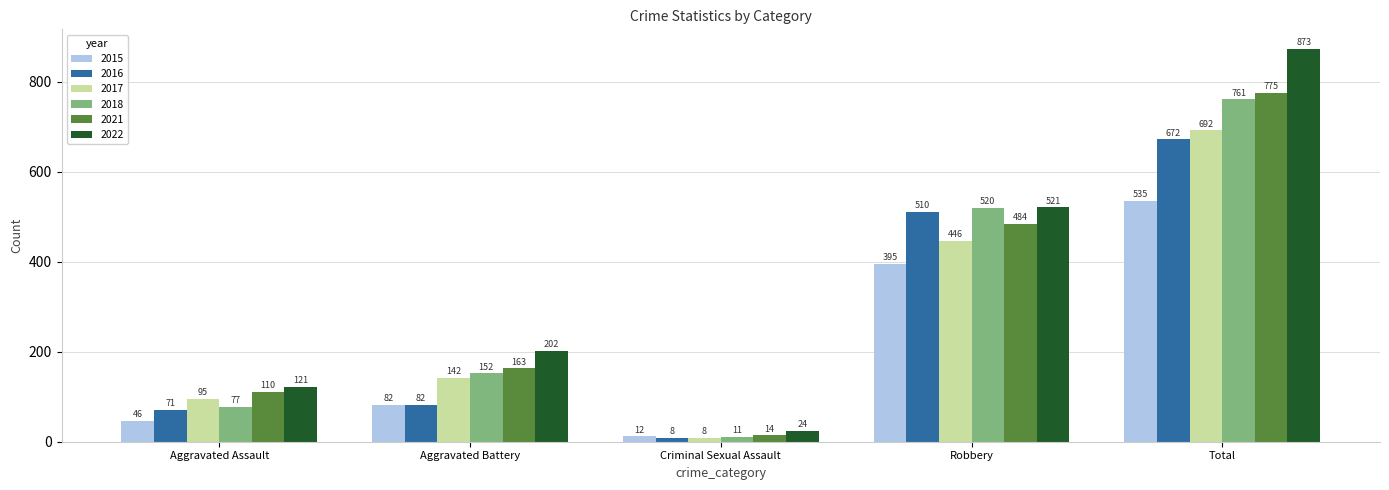

Is it true that 2018 equals 129 at Aggravated Assault?

False